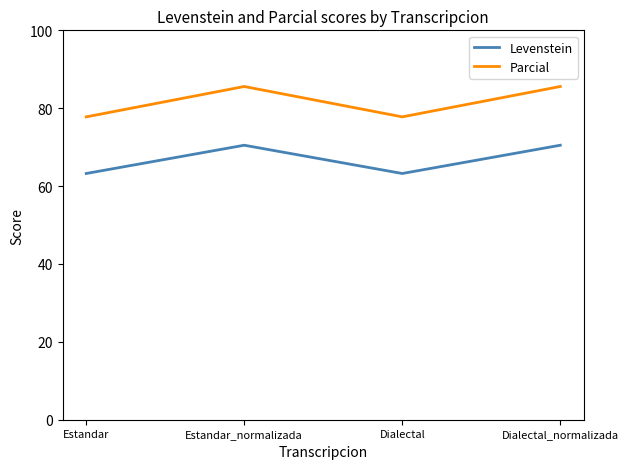

What is the maximum value for Parcial?

85.6